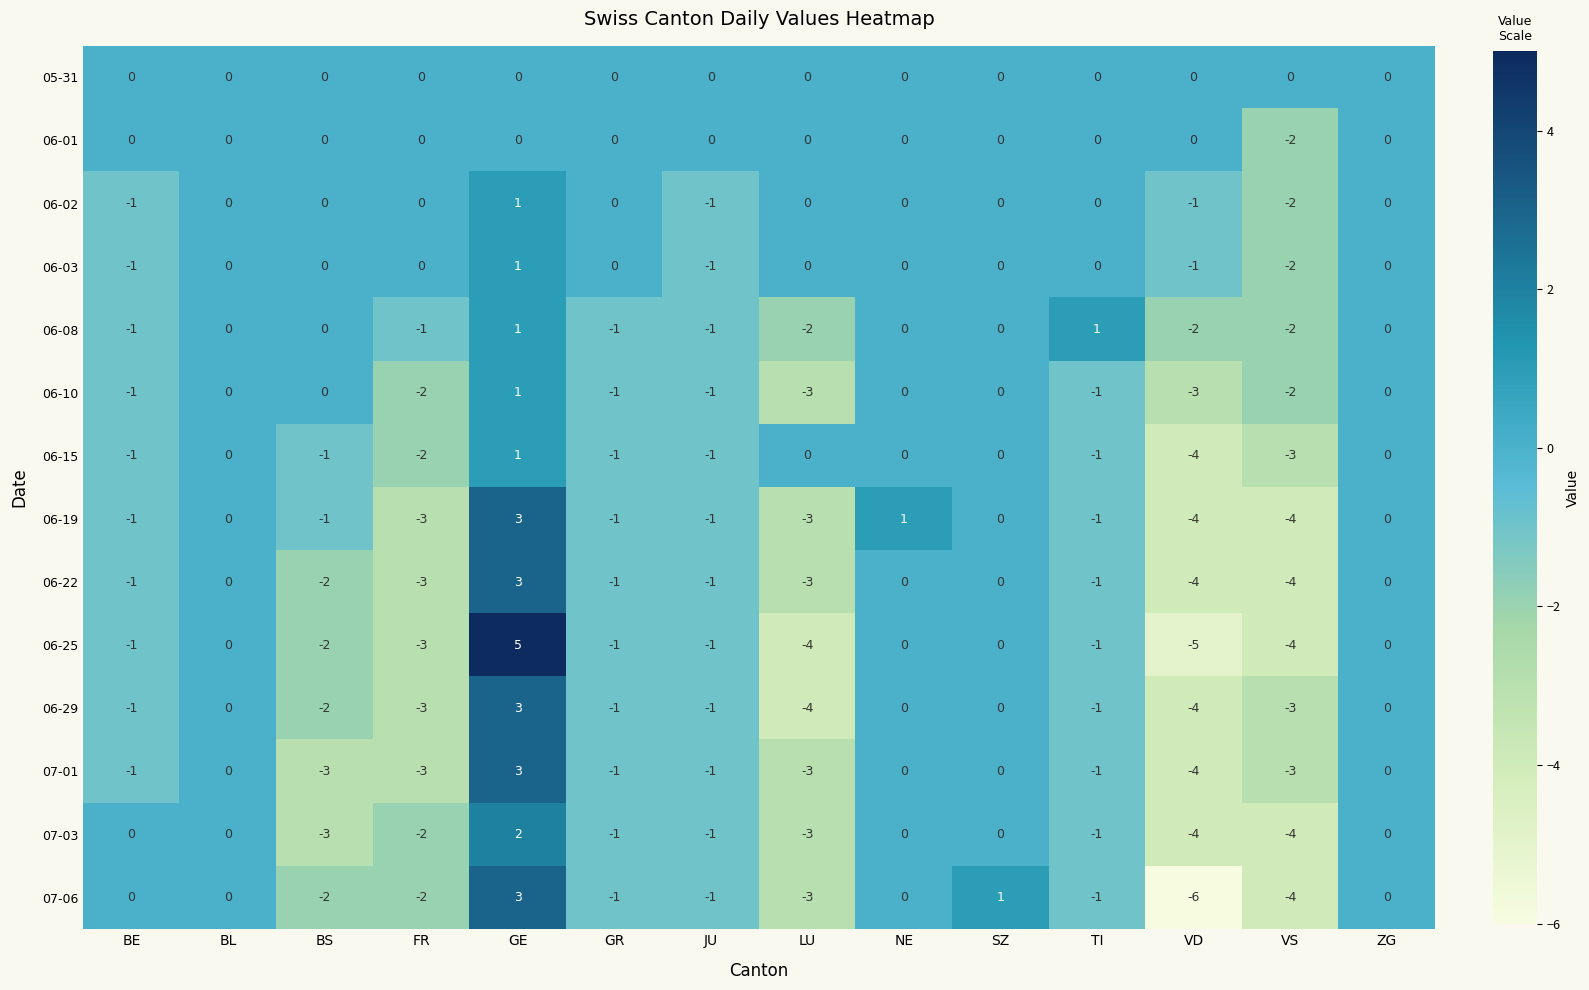

The 06-02 series shows 1 at GE. True or false?

True